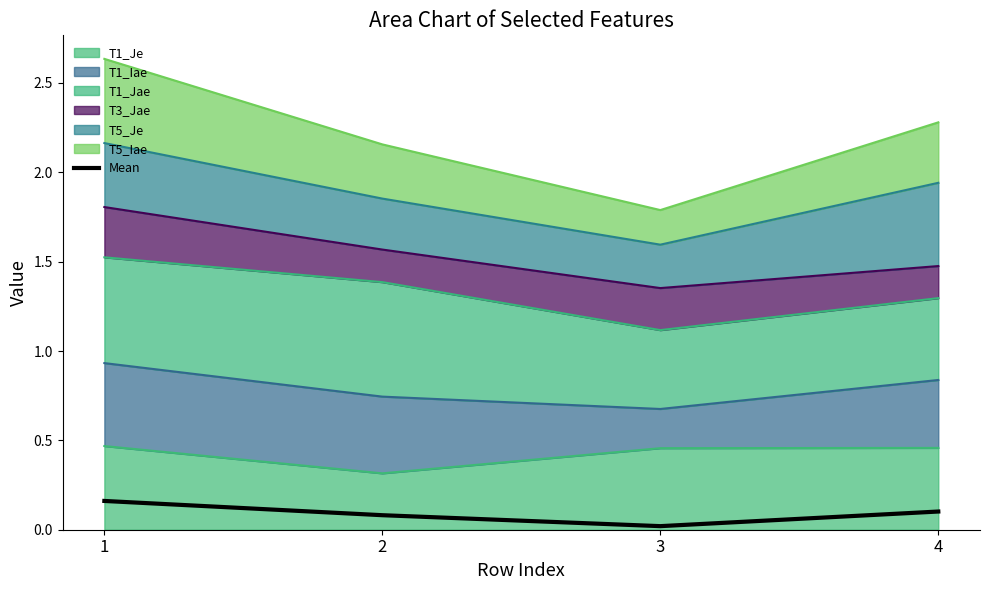

True or false: there are more than 0 points higher than both neighbors.

False